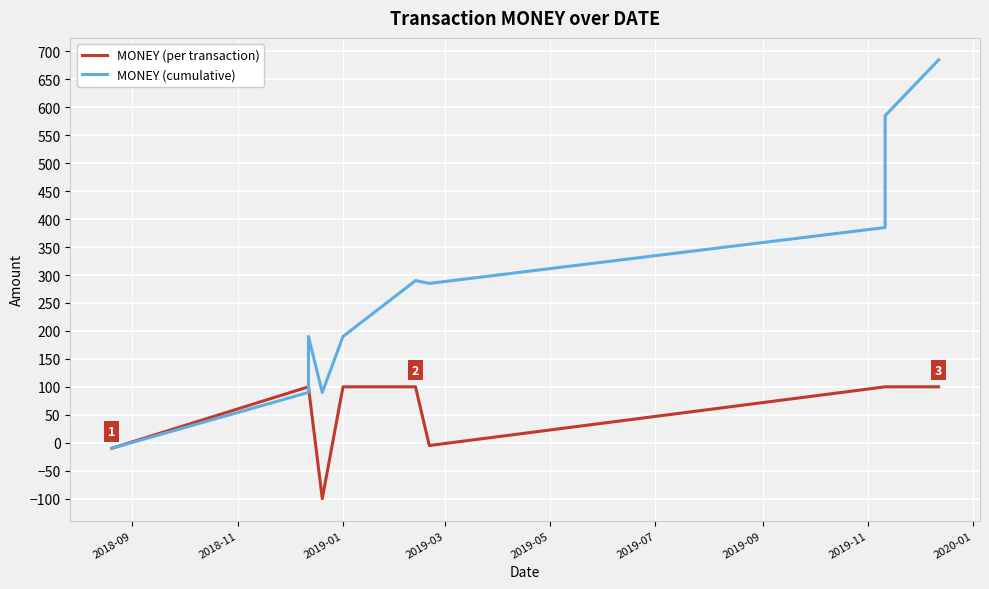

Is this an area chart (filled region under the line)?

No